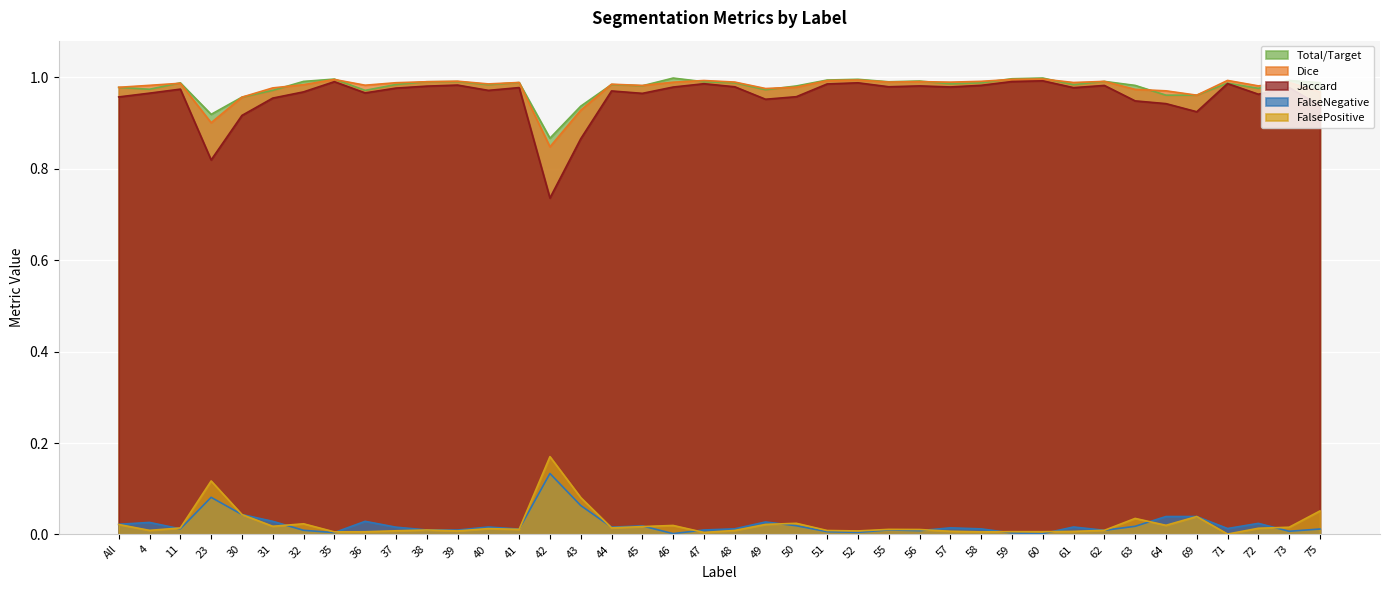

True or false: Total/Target has a value of 1.0 at 46.

True